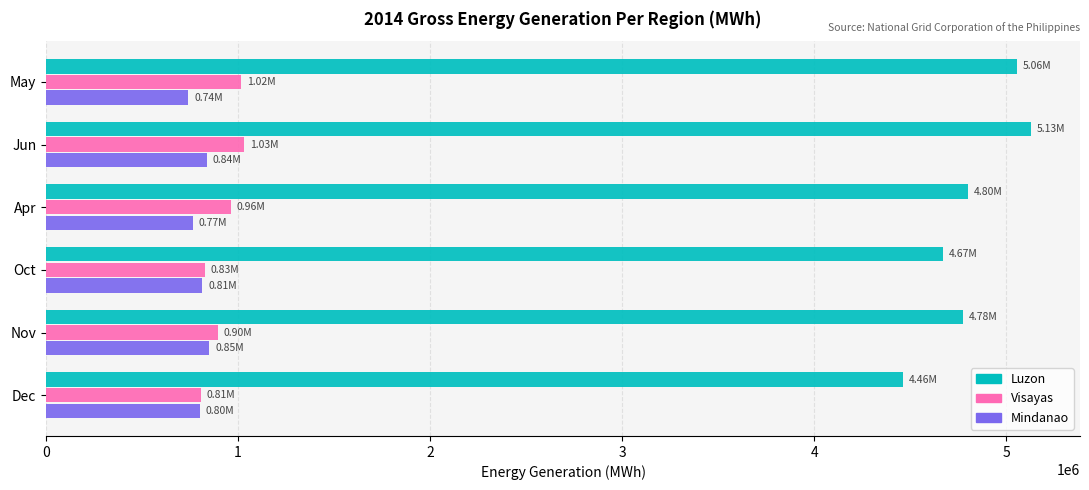

List the series in order of their peak value, lowest first.

Mindanao, Visayas, Luzon